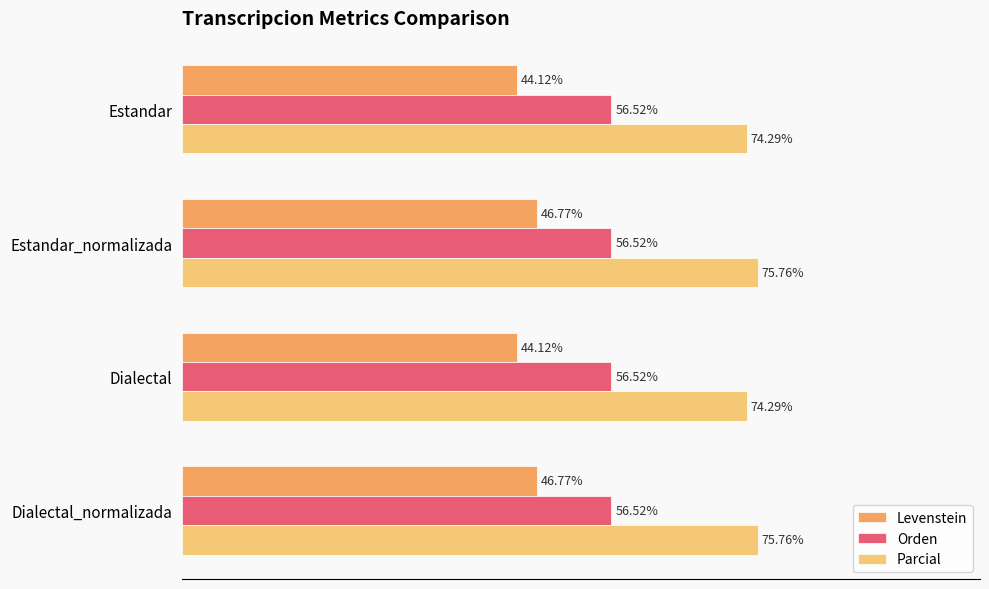

List the series in order of their peak value, lowest first.

Levenstein, Orden, Parcial